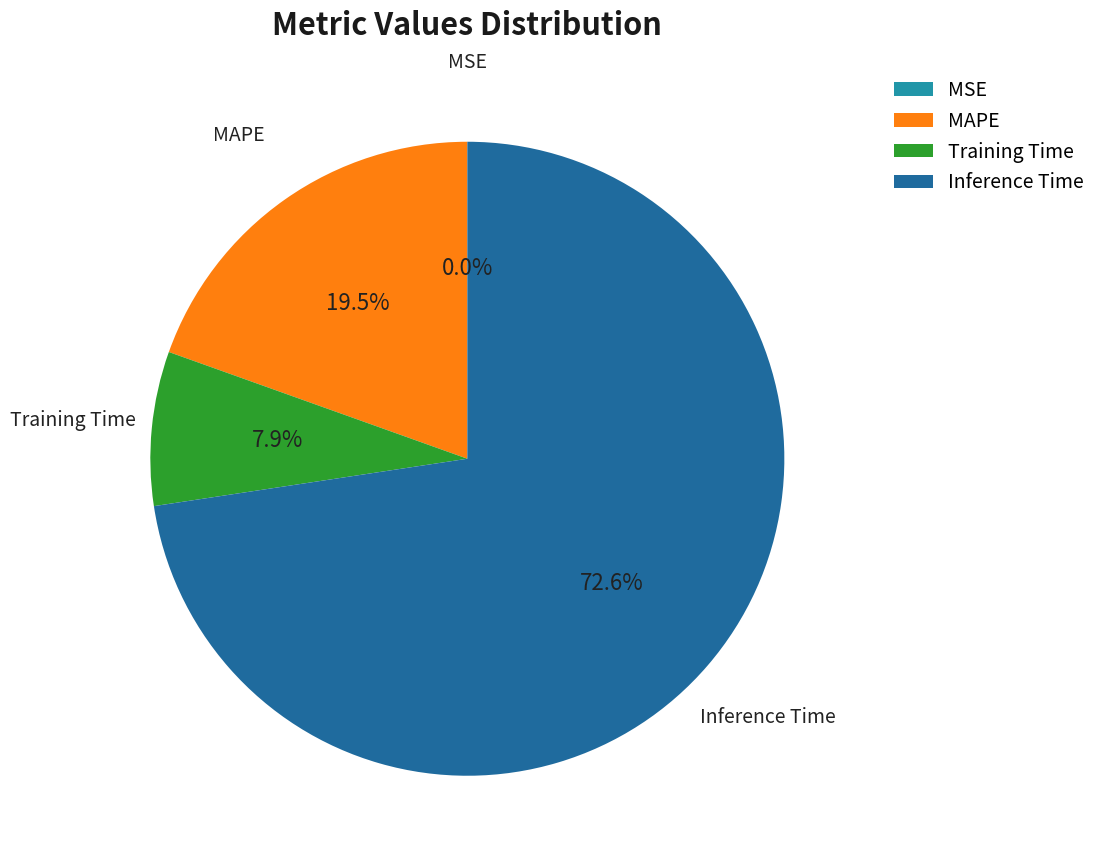

Is Inference Time the majority of the pie?

Yes